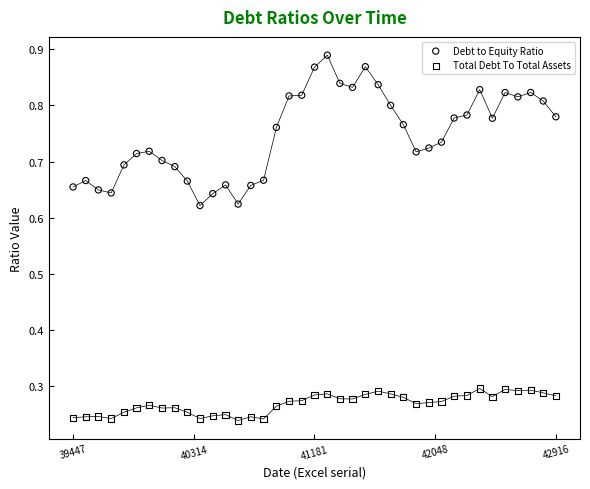

What are all the series names shown in the legend?

Debt to Equity Ratio, Total Debt To Total Assets